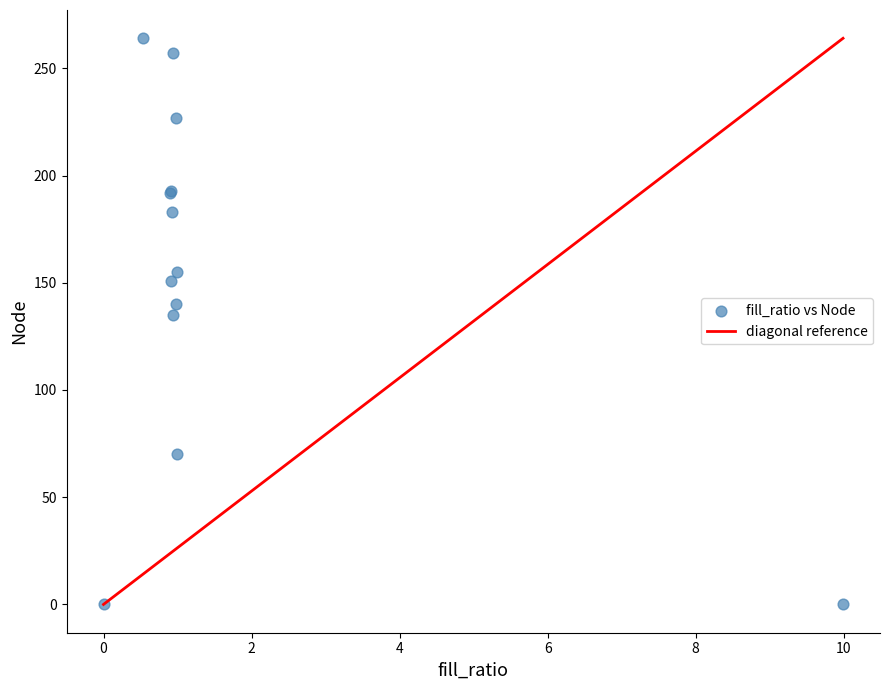

What Y value in the scatter plot is closest to 132?

135